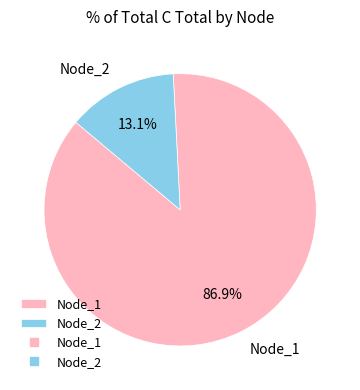

What is the ratio of the value at Node_2 to the value at Node_1?

0.2